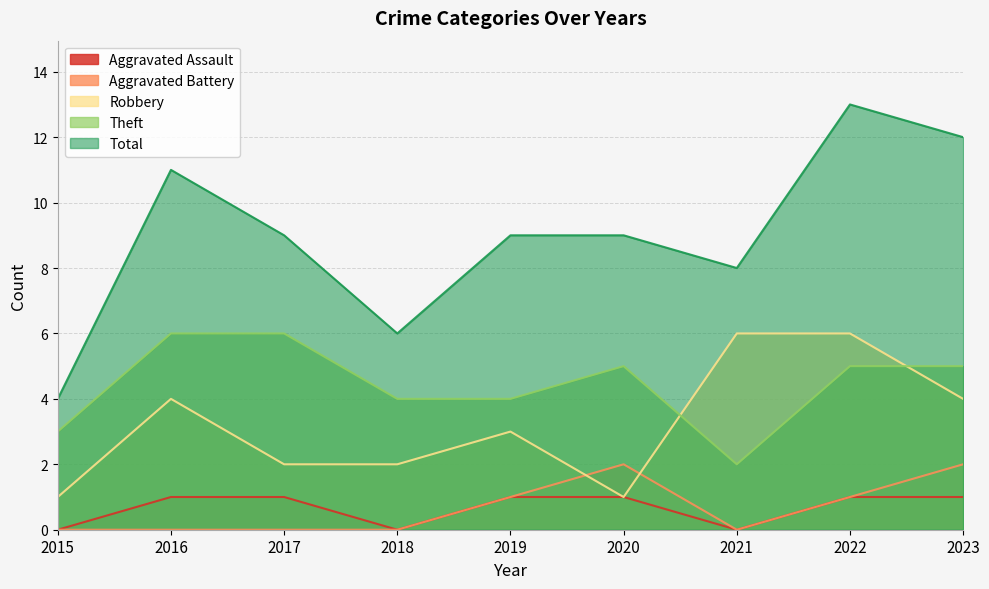

Which category has the highest value across all series?

2022